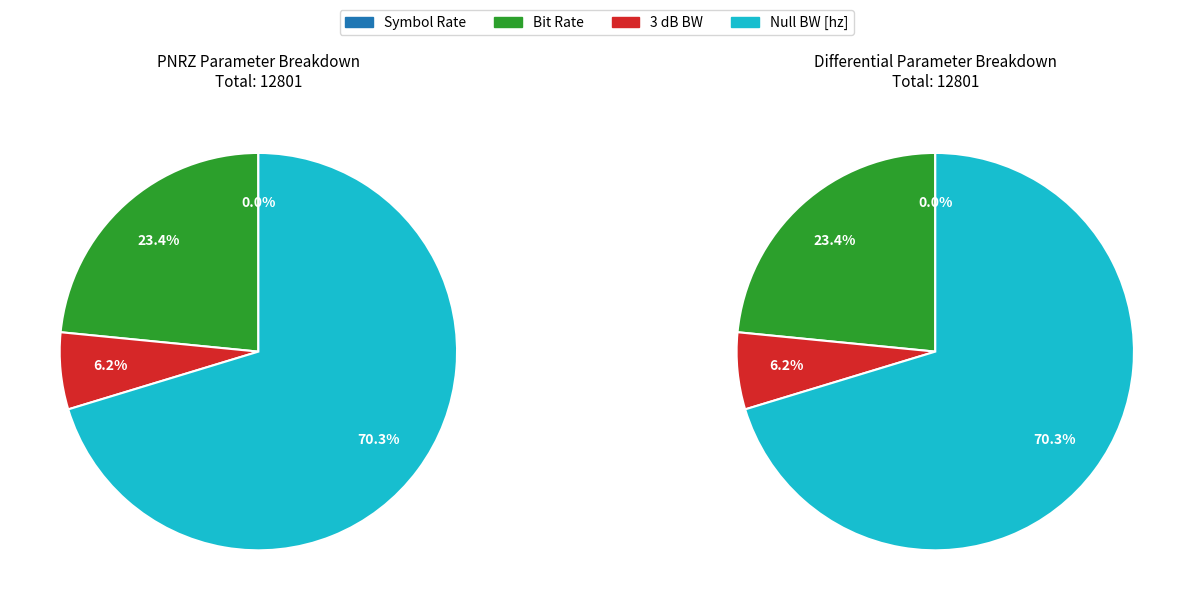

What is the difference between the highest and lowest values at Differential?

8999